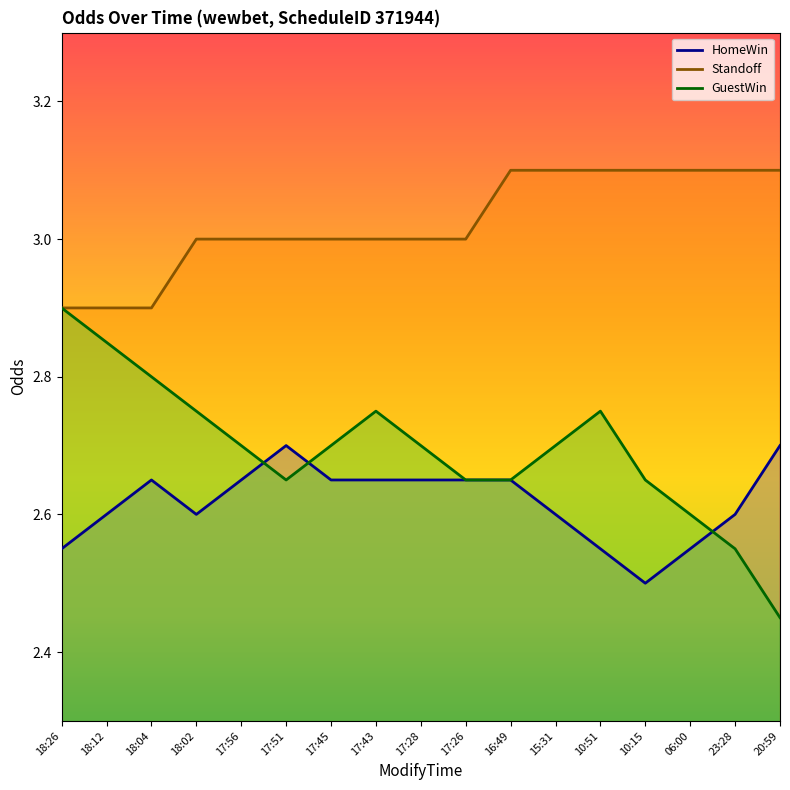

At which category is the sum across all series the highest?

17:43